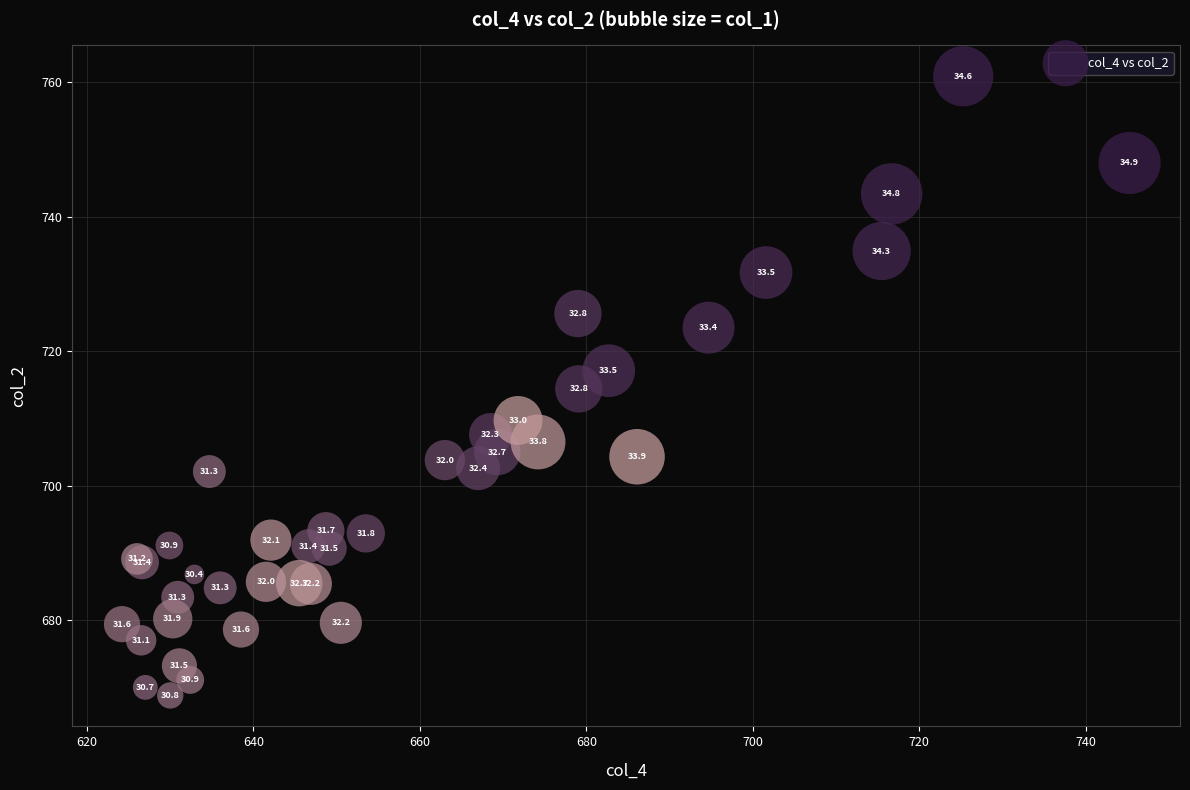

What Y value in the scatter plot is closest to 714?

714.4